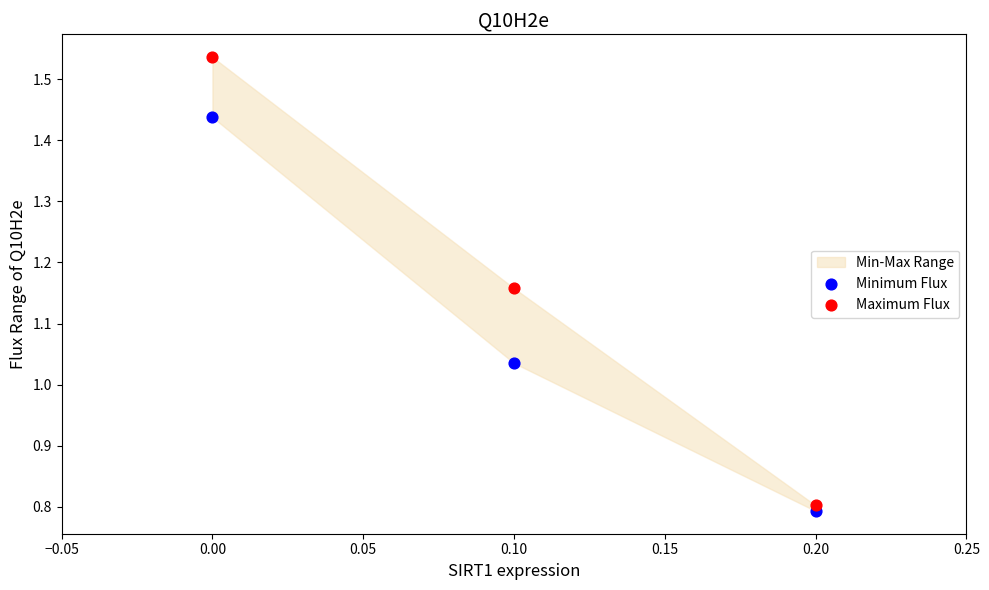

Across all data points, what is the average Y value?

1.1